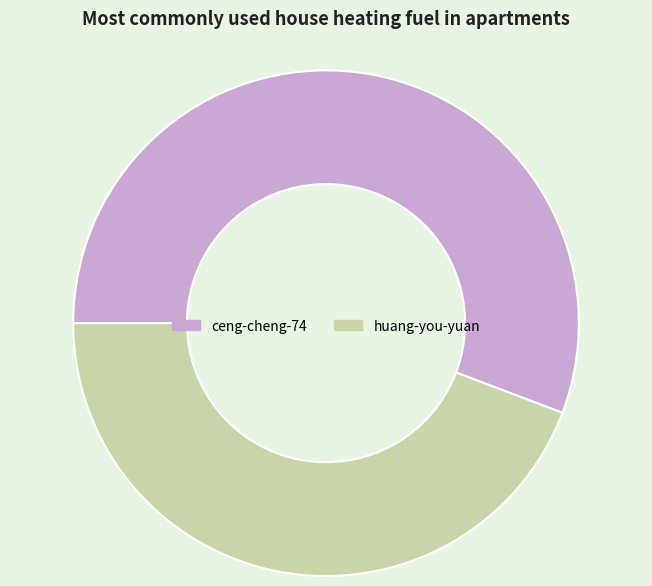

The huang-you-yuan slice represents 53% of the pie. True or false?

False